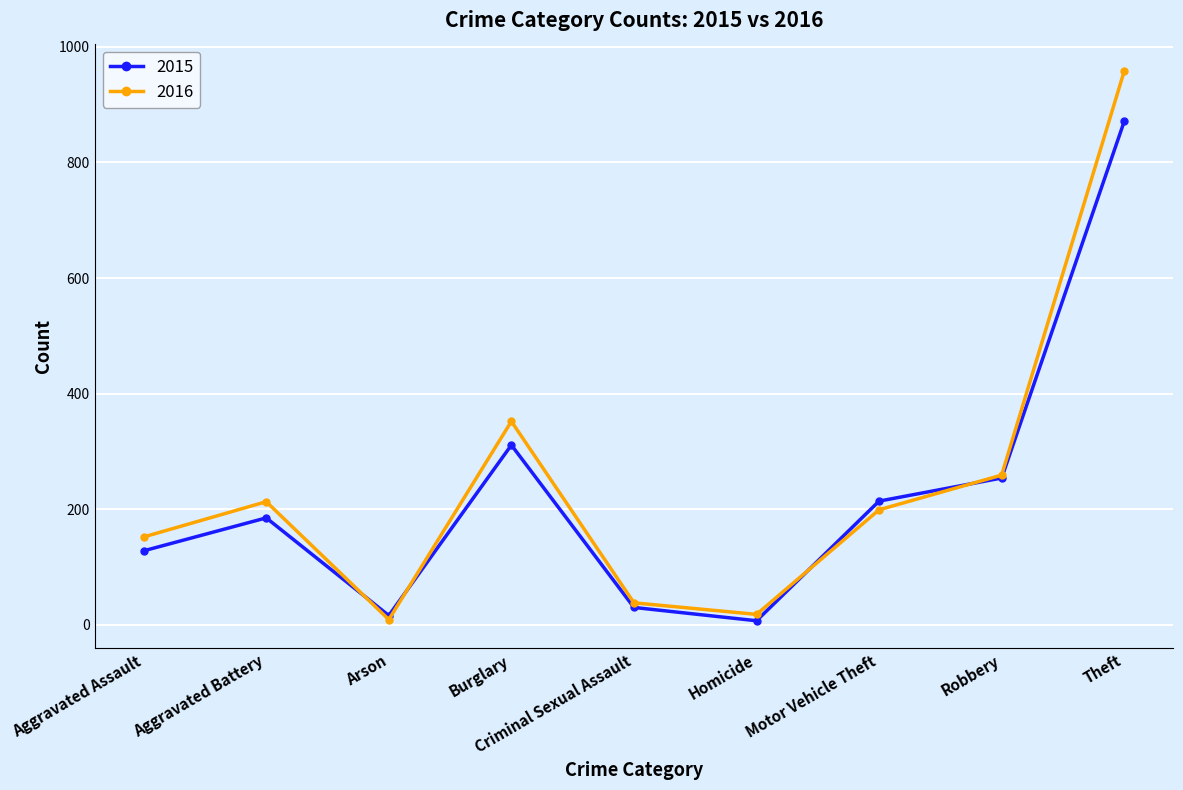

Which series has the largest total across all categories?

2016